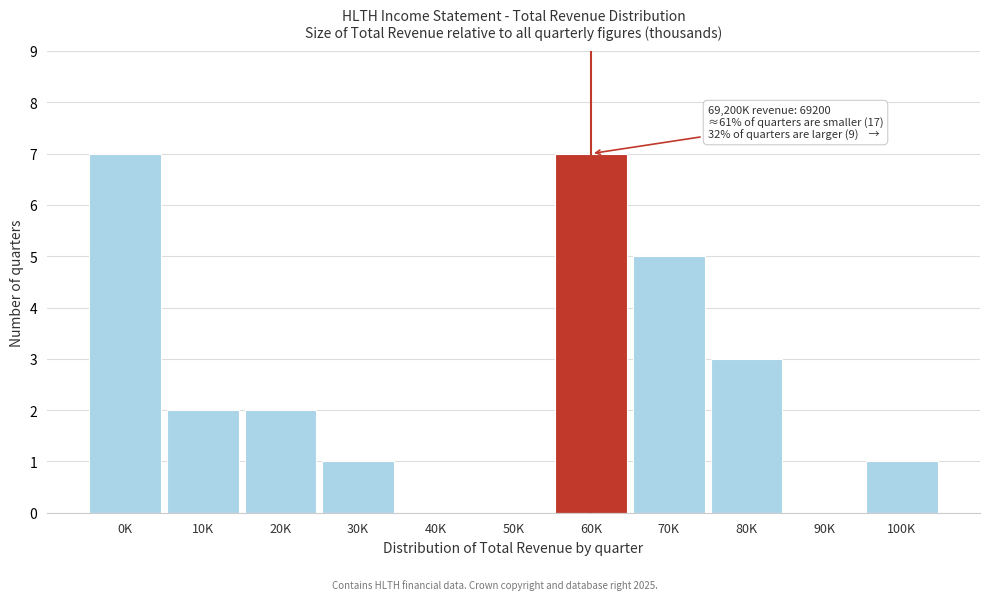

Reading right to left, extract all data points from this chart.

100K=1	90K=0	80K=3	70K=5	60K=7	50K=0	40K=0	30K=1	20K=2	10K=2	0K=7